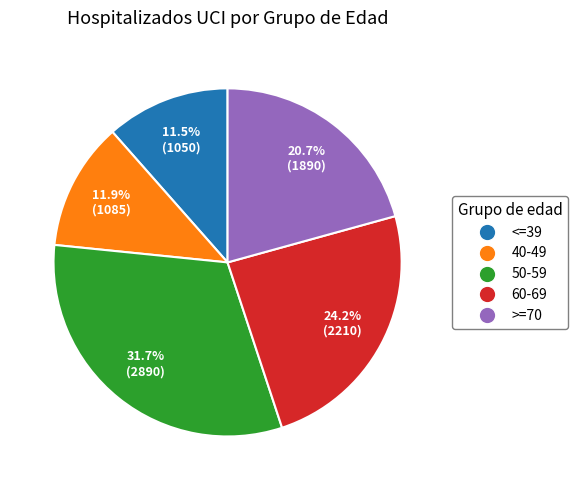

Combined, do 40-49 and >=70 account for over 50%?

No